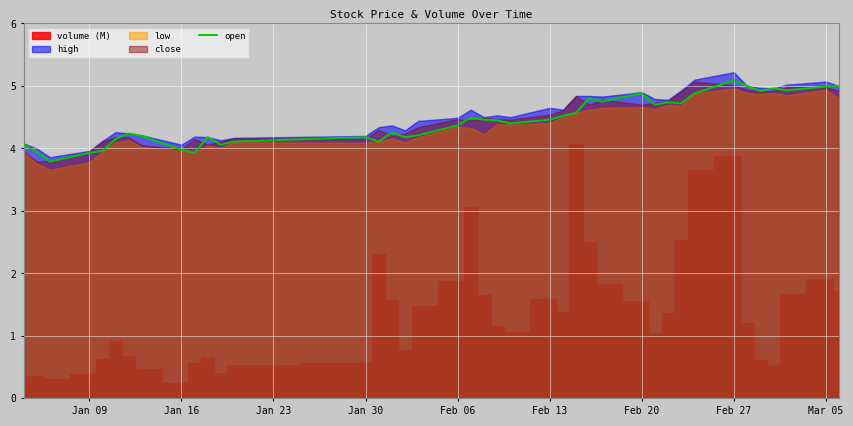

The value of open at Jan 30 is 6.2. True or false?

False